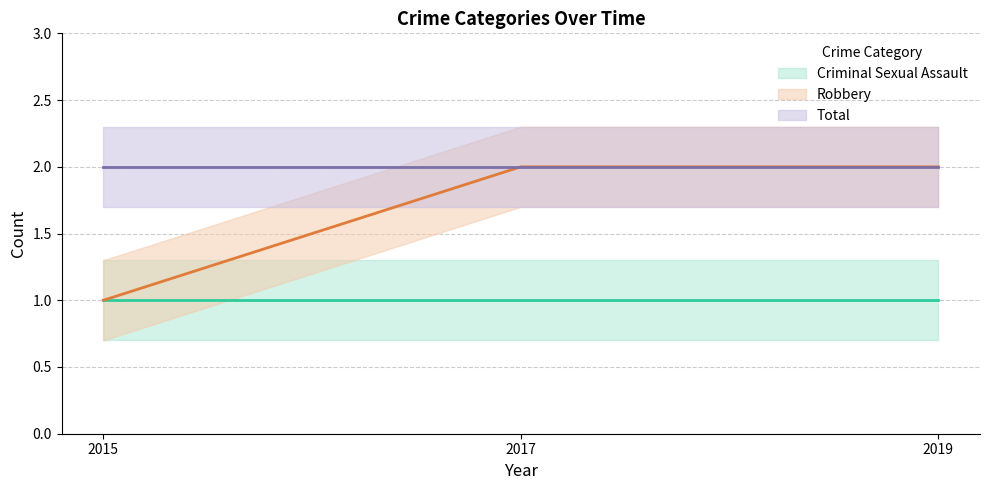

Which has a higher value, 2019 or 2017?

2019